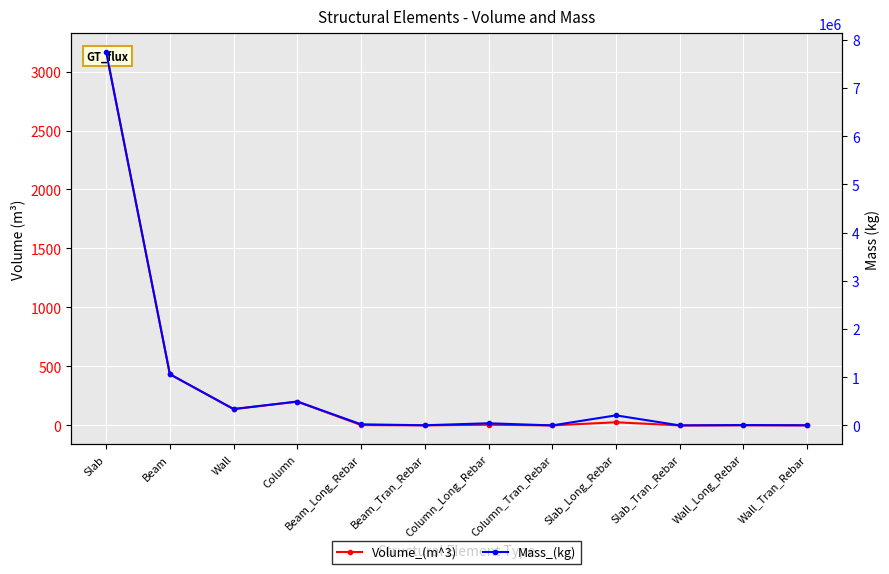

Which has a higher value, Slab or Slab_Long_Rebar?

Slab